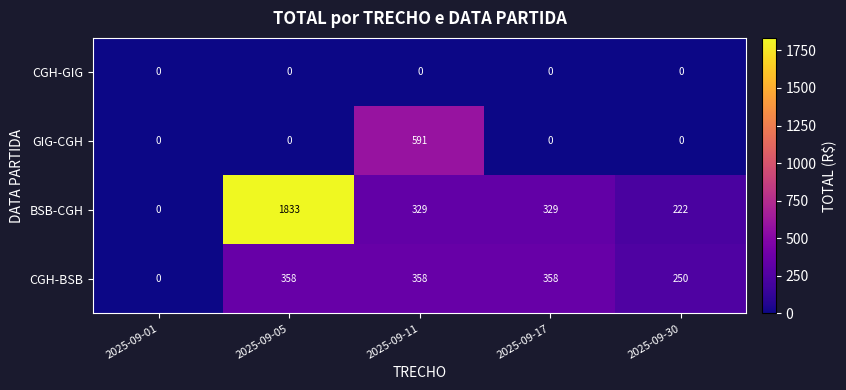

Rank the series at 2025-09-11 from lowest to highest value.

CGH-GIG, BSB-CGH, CGH-BSB, GIG-CGH